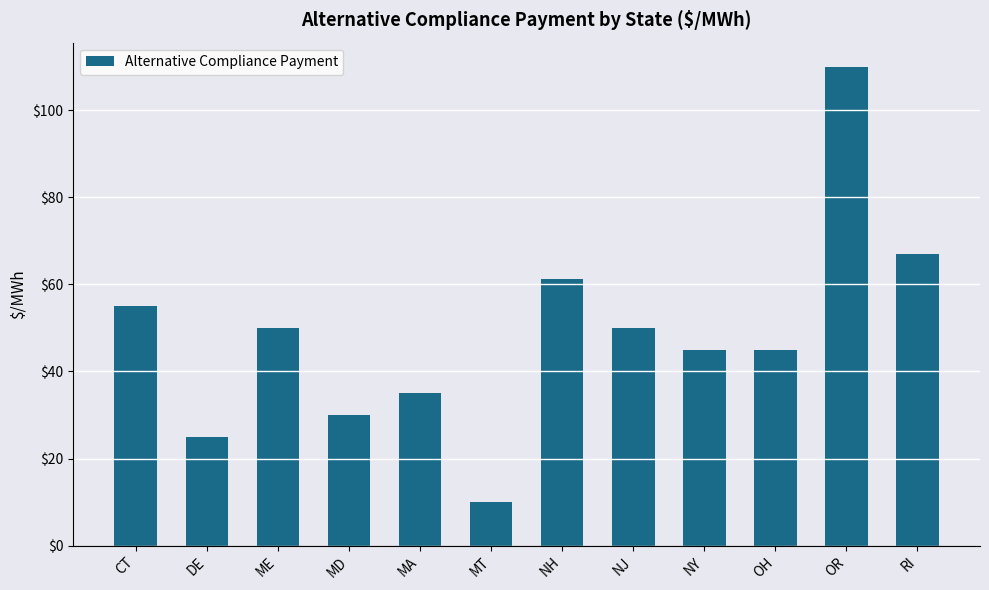

Between MT and MA, which is larger?

MA